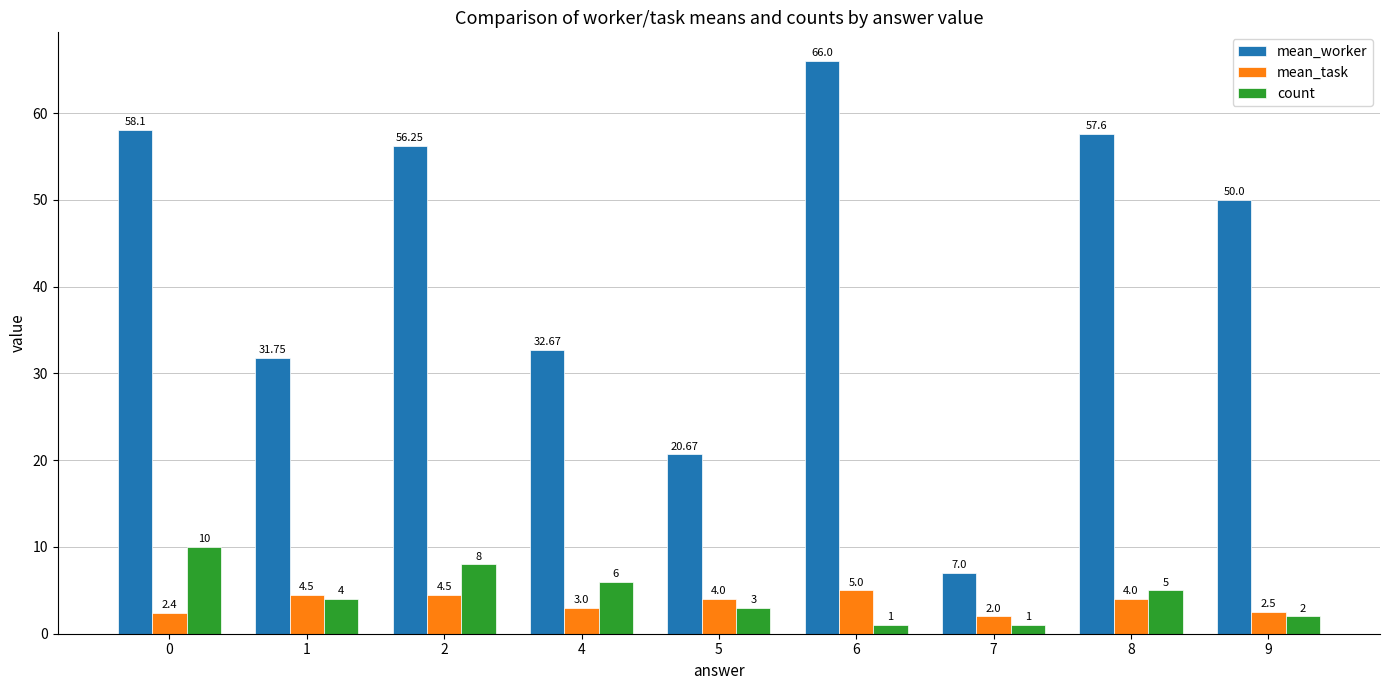

What is the sum of the mean_worker values at 0 and 7?

65.1